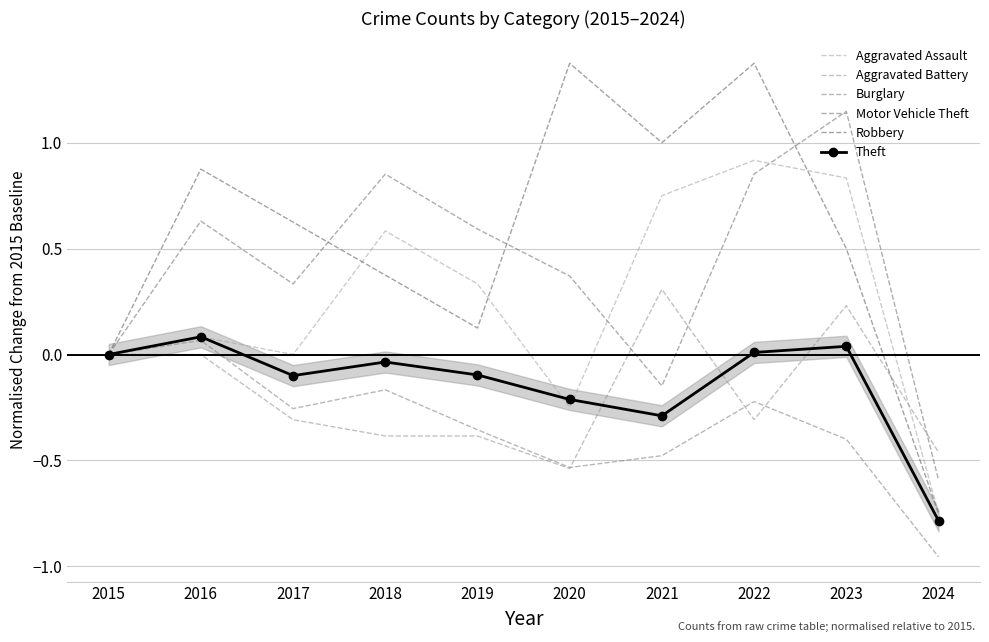

What is the minimum value for Robbery?

-0.8